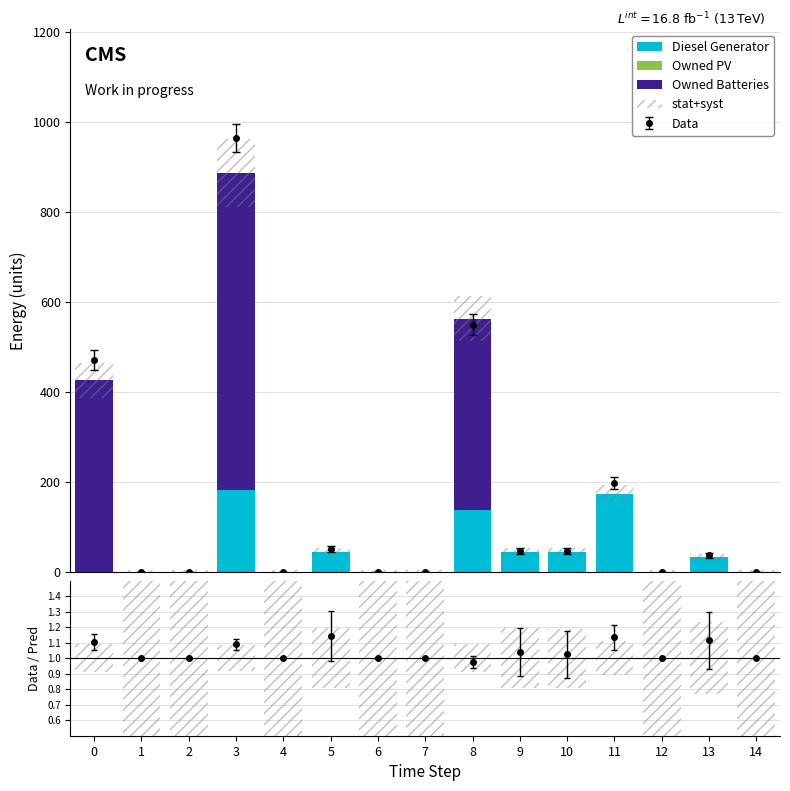

Reading right to left, transcribe all the data shown in this chart.

Diesel Generator: 14=0.0	13=33.0	12=0.0	11=173.0	10=45.0	9=44.0	8=138.0	7=0.0	6=0.0	5=44.0	4=0.0	3=182.0	2=0.0	1=0.0	0=0.0
Owned PV: 14=0.0	13=0.0	12=0.0	11=0.0	10=0.0	9=0.0	8=0.0	7=0.0	6=0.0	5=0.0	4=0.0	3=0.0	2=0.0	1=0.0	0=0.0
Owned Batteries: 14=0.0	13=0.0	12=0.0	11=1.0	10=0.0	9=0.0	8=425.0	7=0.0	6=0.0	5=0.0	4=0.0	3=704.0	2=0.0	1=0.0	0=426.0
stat+syst: 14=10.0	13=0.5	12=10.0	11=0.2	10=0.4	9=0.4	8=0.2	7=10.0	6=10.0	5=0.4	4=10.0	3=0.2	2=10.0	1=10.0	0=0.2